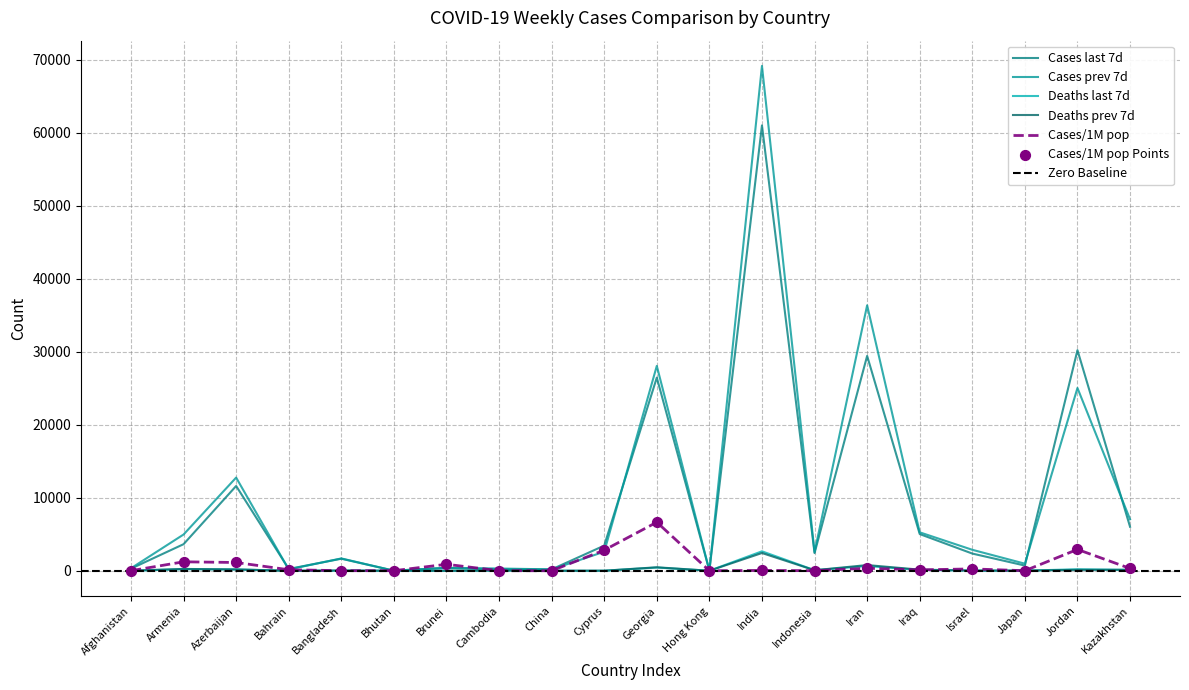

Which series reaches the minimum Y coordinate?

Deaths last 7d